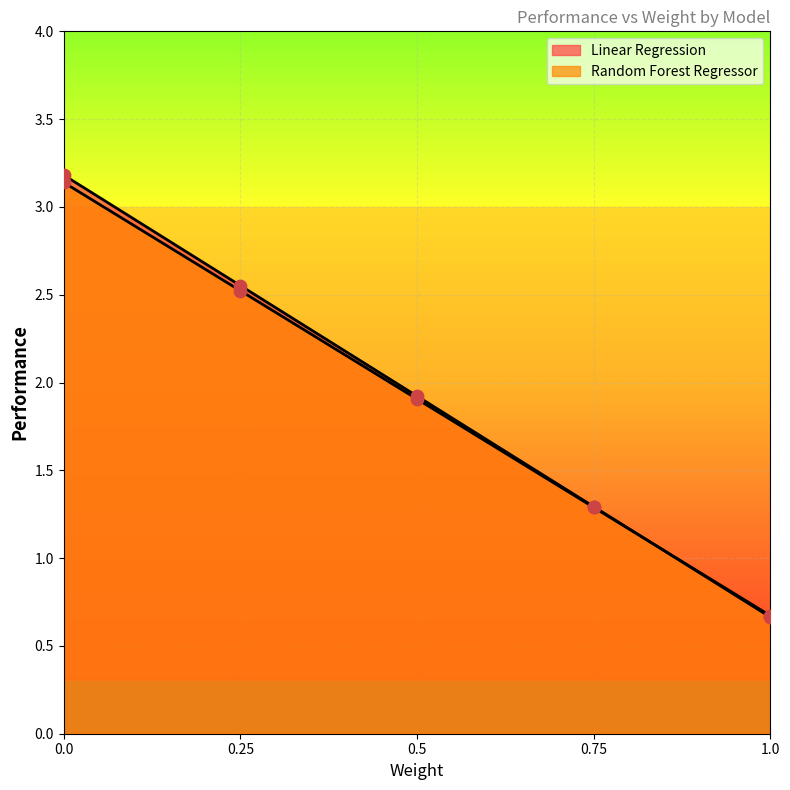

Which series has the largest Y range (max minus min)?

Linear Regression